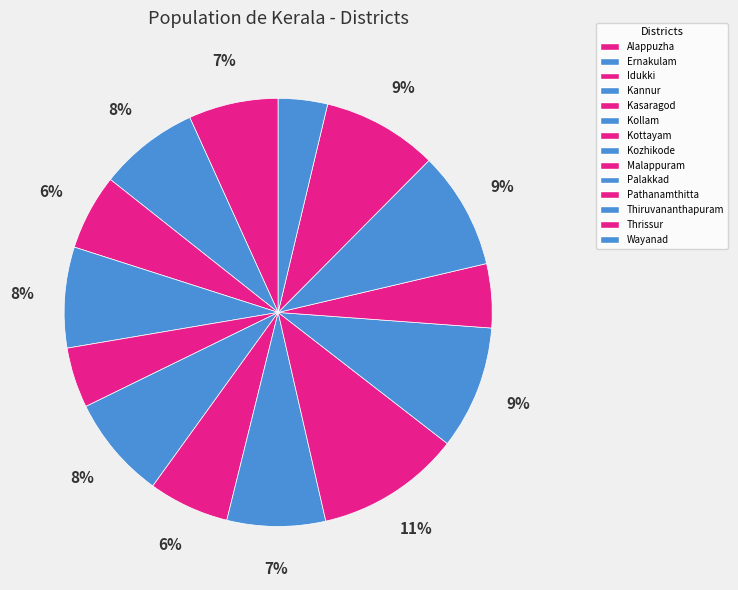

To the nearest percent, what portion does Kannur represent?

8%